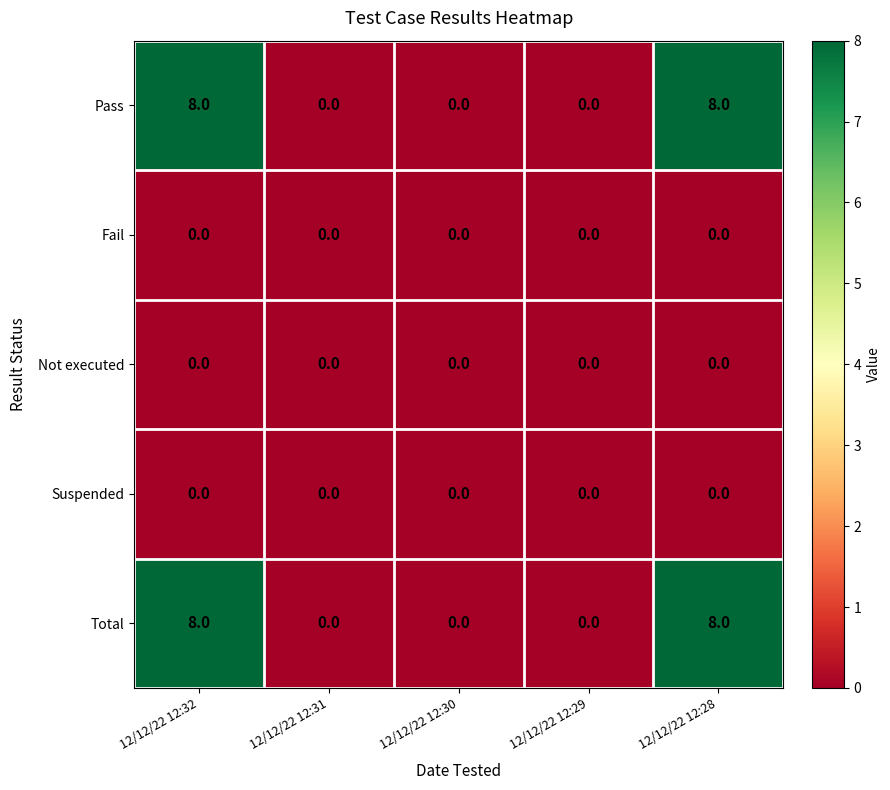

What is the greatest value displayed?

8